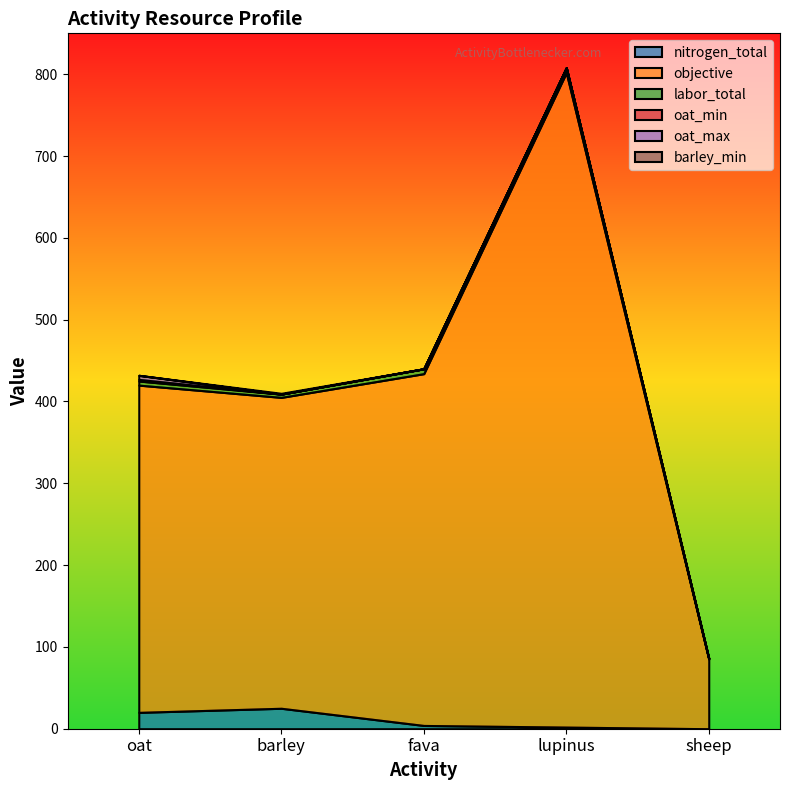

Is it true that oat_min equals -1 at barley?

False